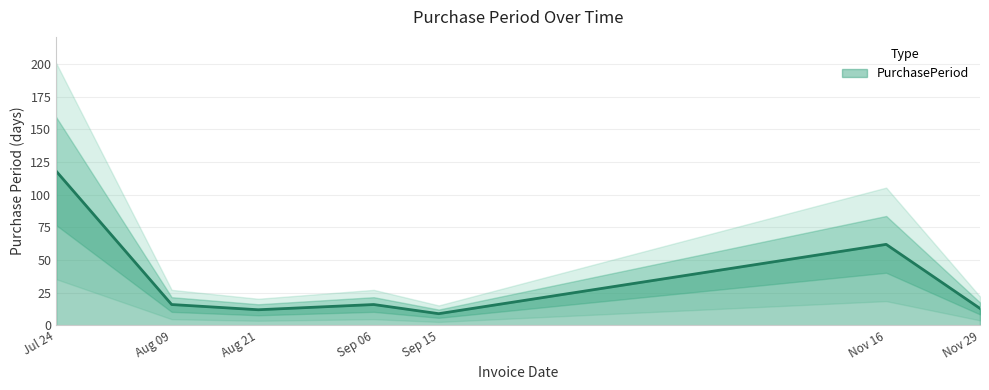

Reading right to left, extract all data points from this chart.

13	62	9	16	12	16	118